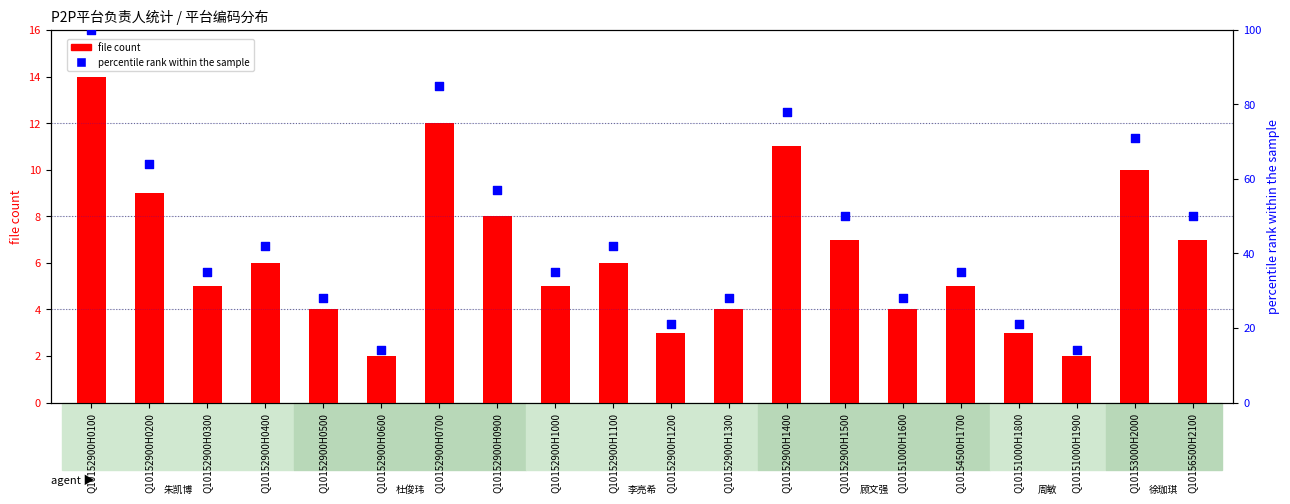

What is the total value across all series at Q10152900H0900?

65